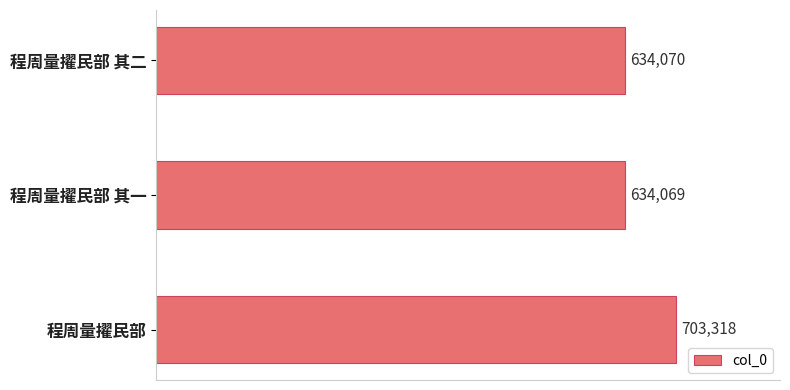

Which category has the lowest value across all series?

程周量擢民部 其一